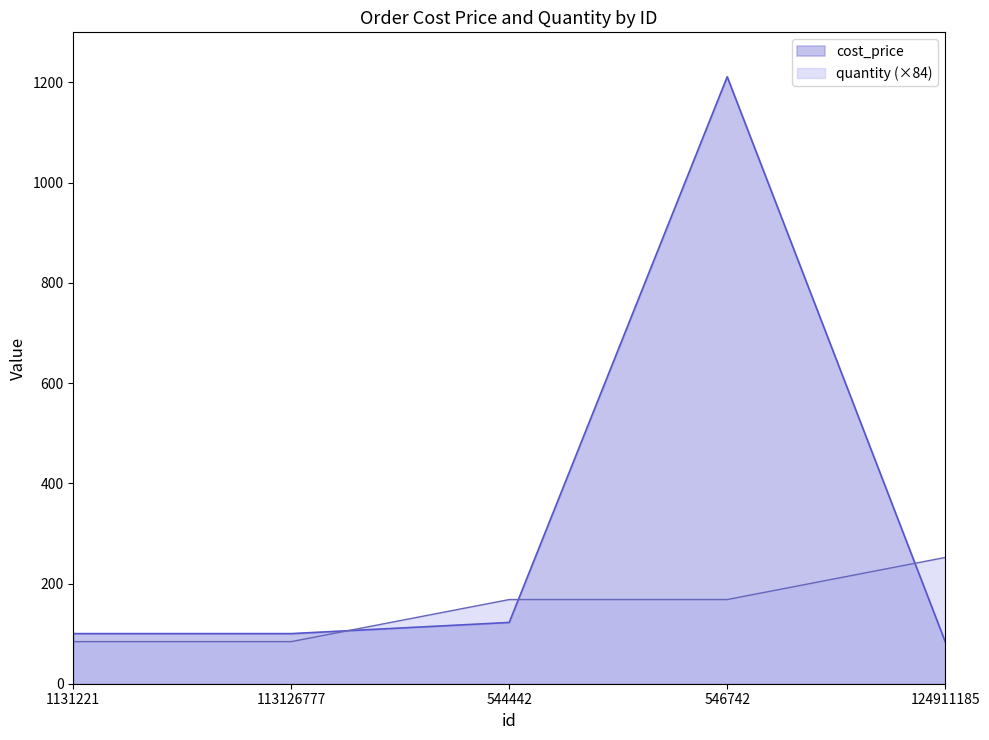

Which has a higher value, 124911185 or 1131221?

124911185